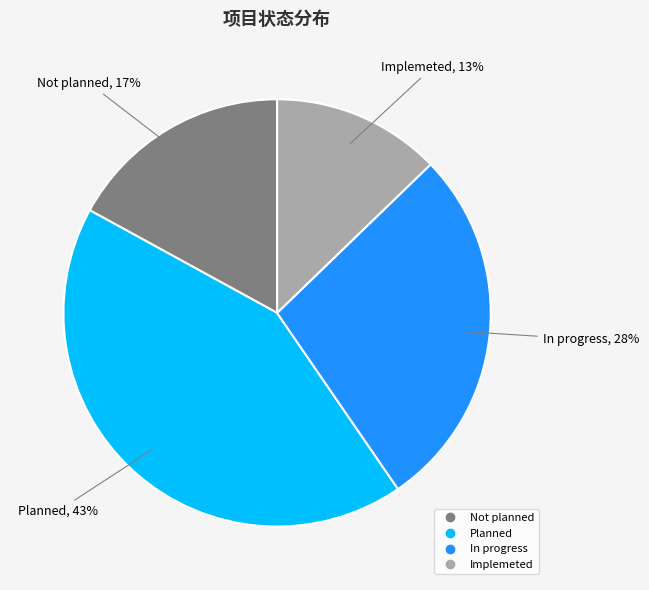

To the nearest percent, what percentage of the pie is Implemeted?

13%